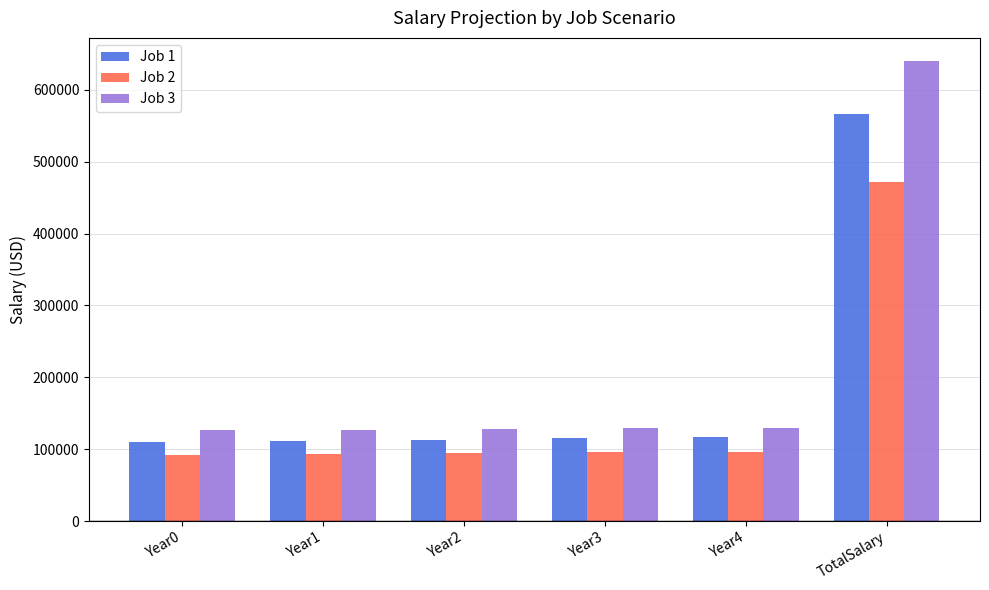

List the series in order of their overall mean, highest first.

Job 3, Job 1, Job 2